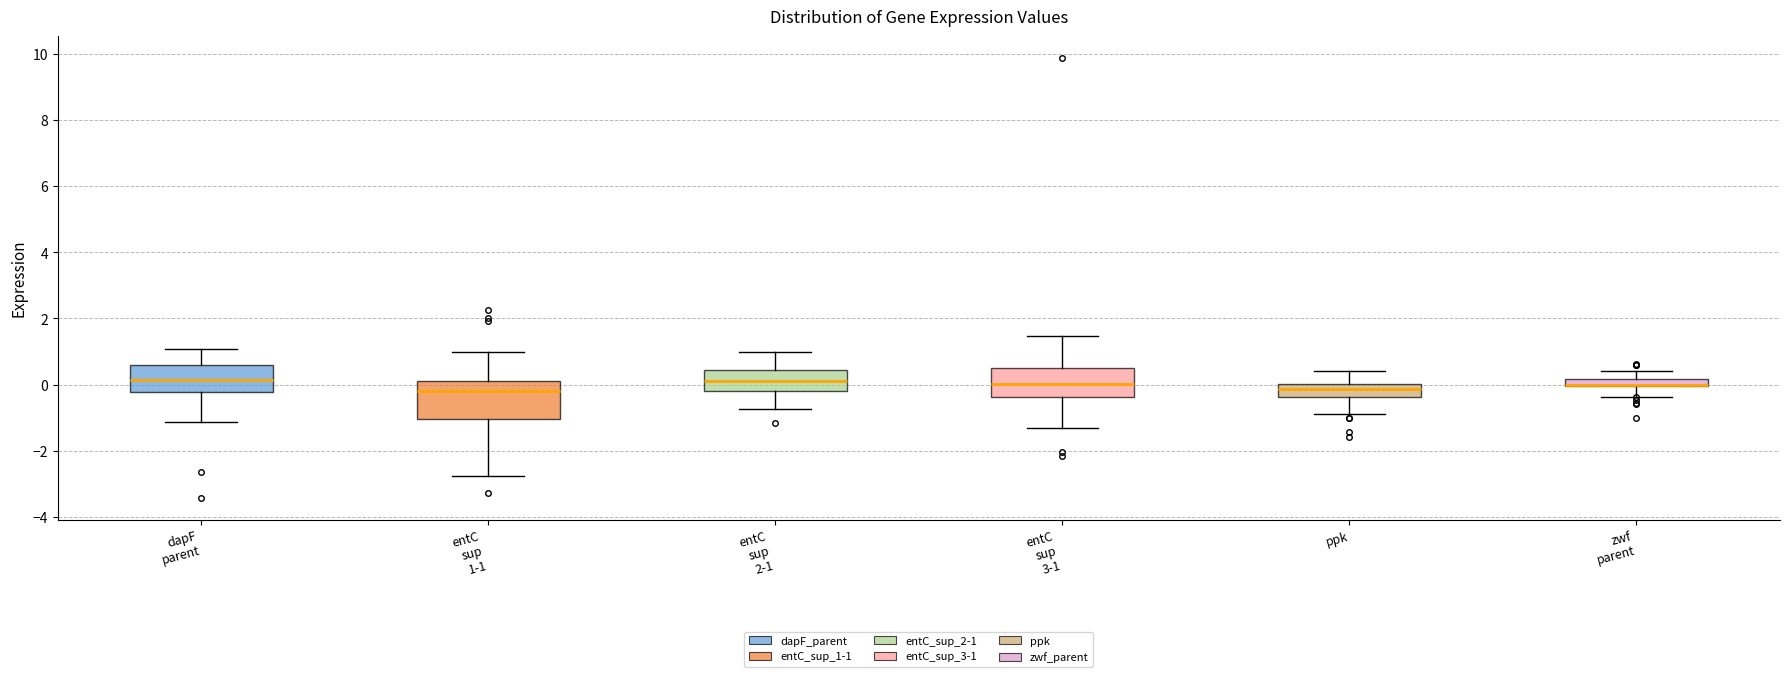

Which box is the tallest, from its lower edge to its upper edge?

entC sup 1-1